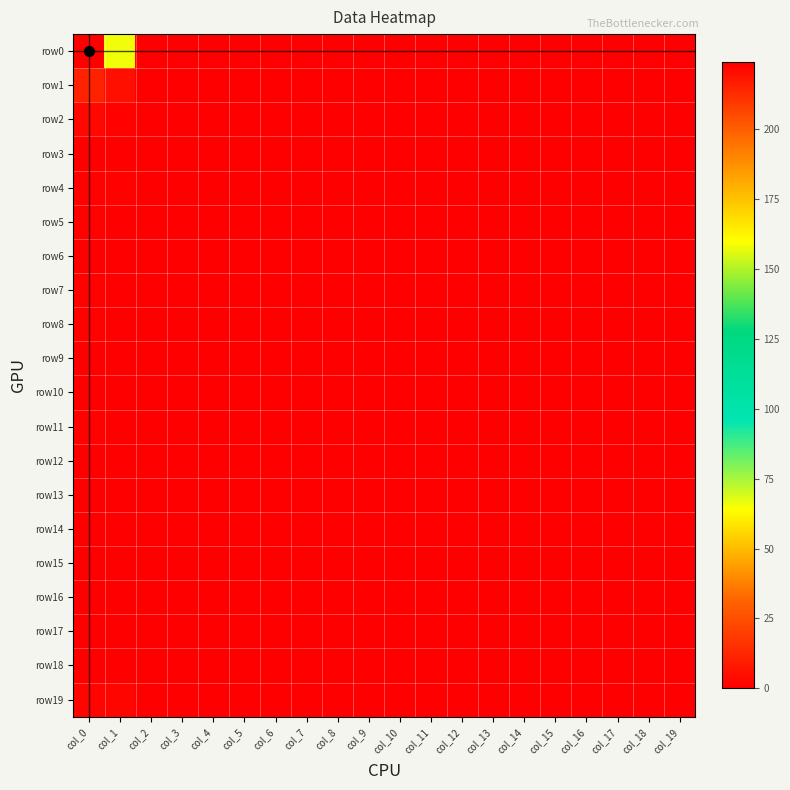

Rank the series by their maximum value, from lowest to highest.

row3, row6, row9, row10, row12, row13, row14, row15, row16, row17, row18, row4, row5, row7, row8, row11, row19, row2, row1, row0